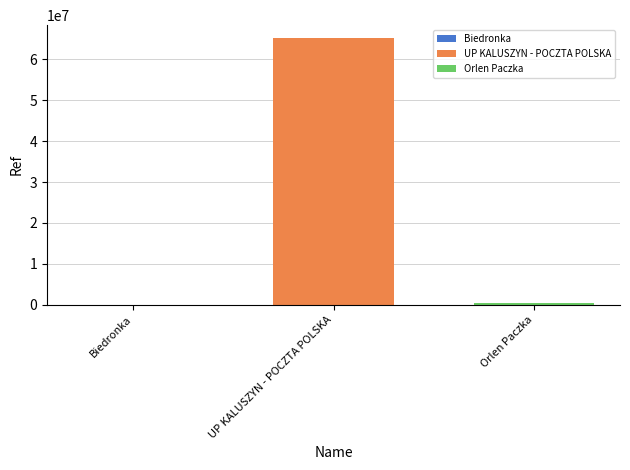

True or false: UP KALUSZYN - POCZTA POLSKA has a value of 23318391 at UP KALUSZYN - POCZTA POLSKA.

False